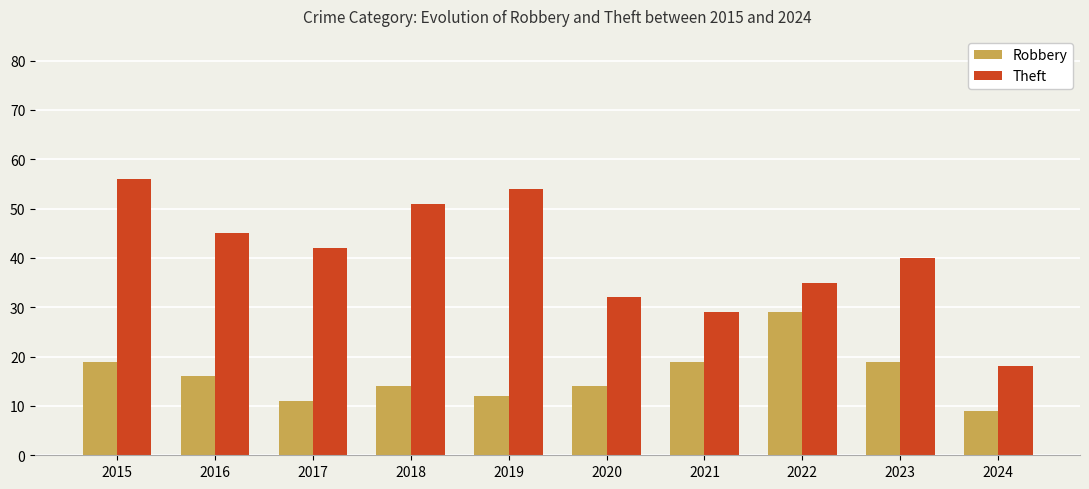

List the labels in order of Theft value, smallest first.

2024, 2021, 2020, 2022, 2023, 2017, 2016, 2018, 2019, 2015